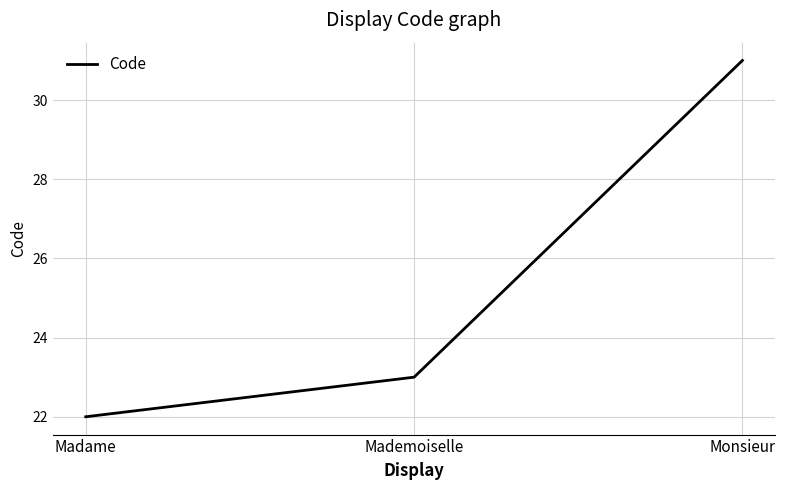

What is the maximum value shown in the chart?

31